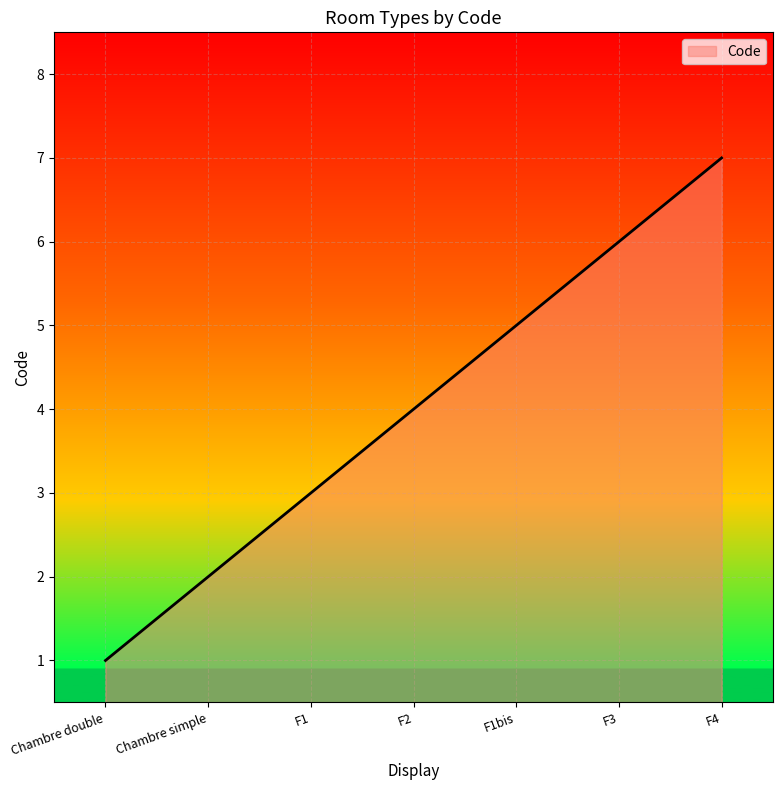

What is the sum of the values at F1bis and Chambre simple?

7